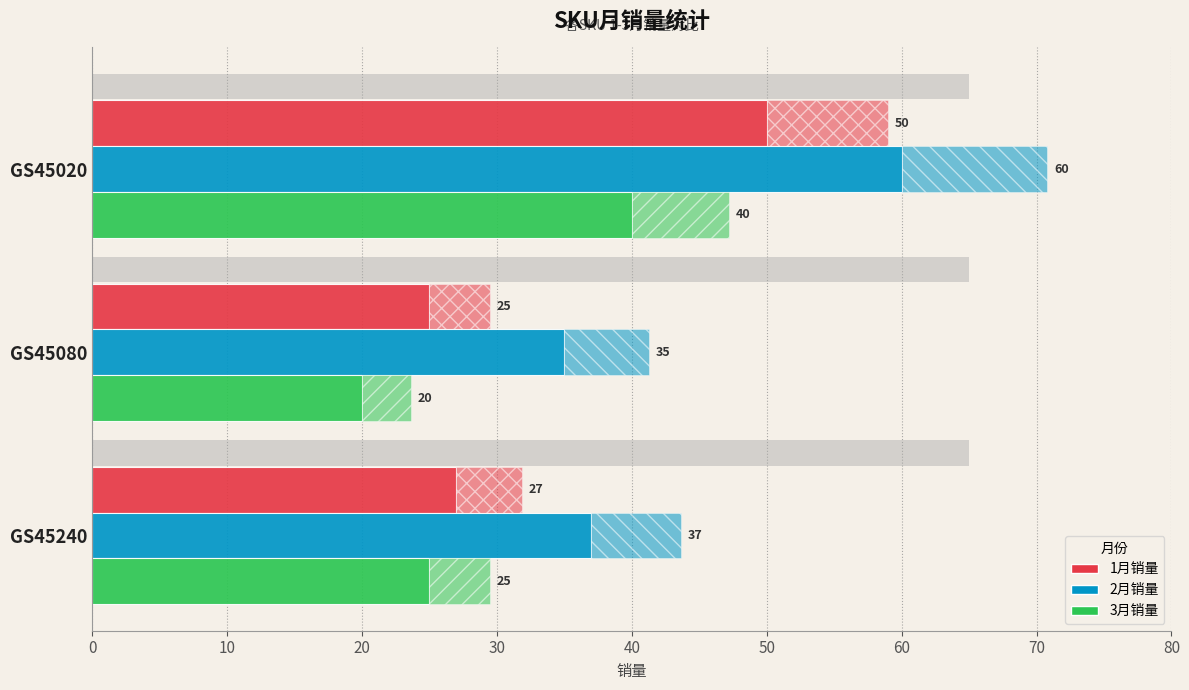

What is the highest value of the 3月销量 series?

40